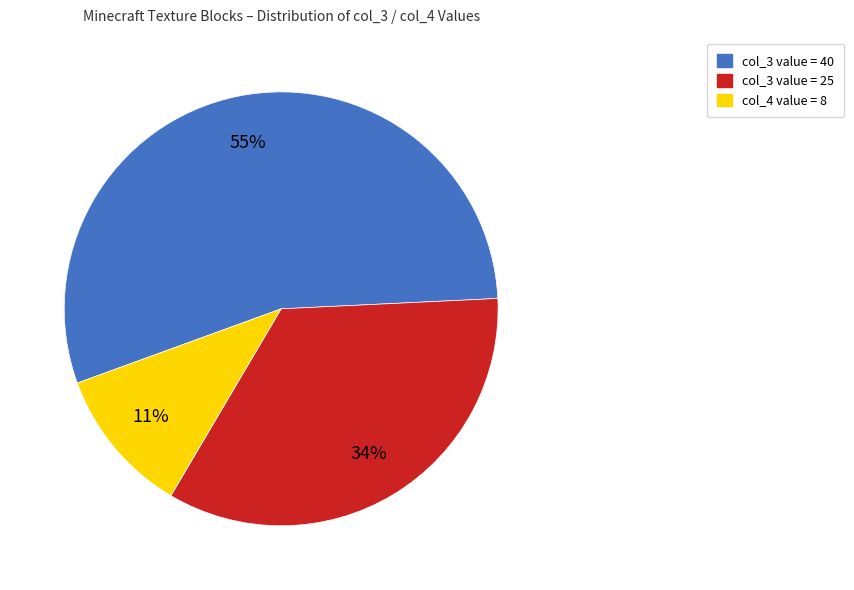

What percentage is the col_3 value = 40 slice, to the nearest percent?

55%